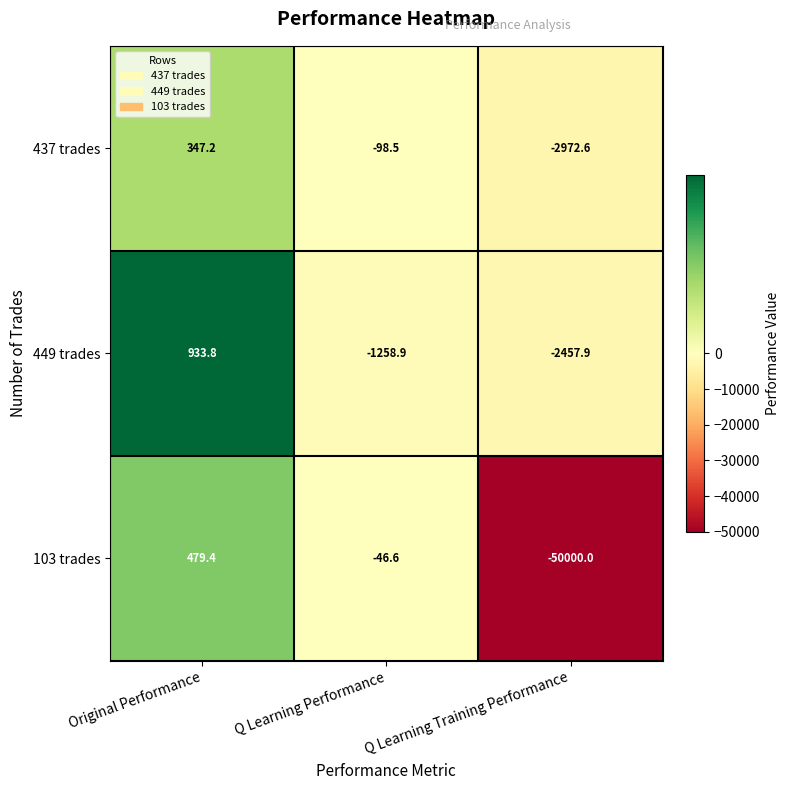

What is the average value of the 437 trades series?

-908.0